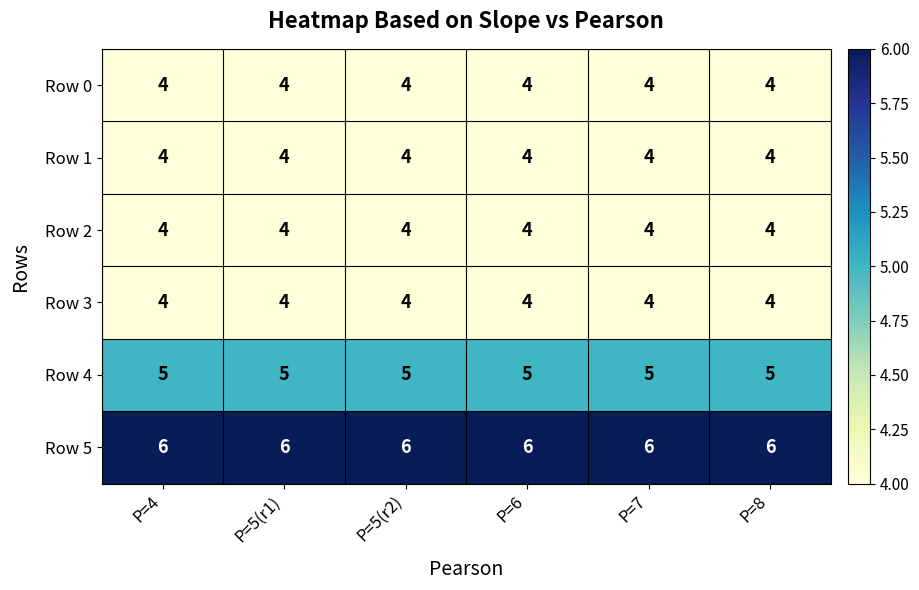

Which series has the largest total across all categories?

Row 5